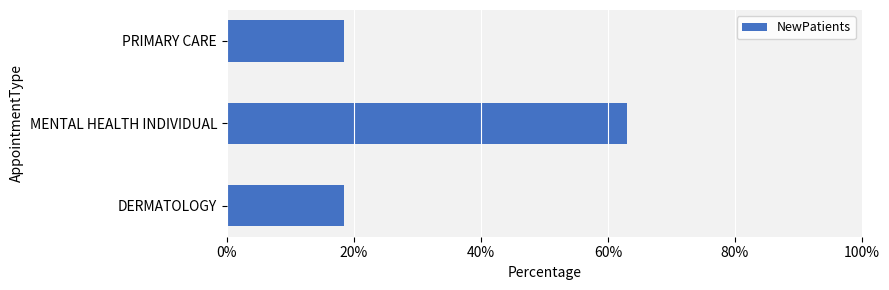

Are the bars horizontal?

Yes